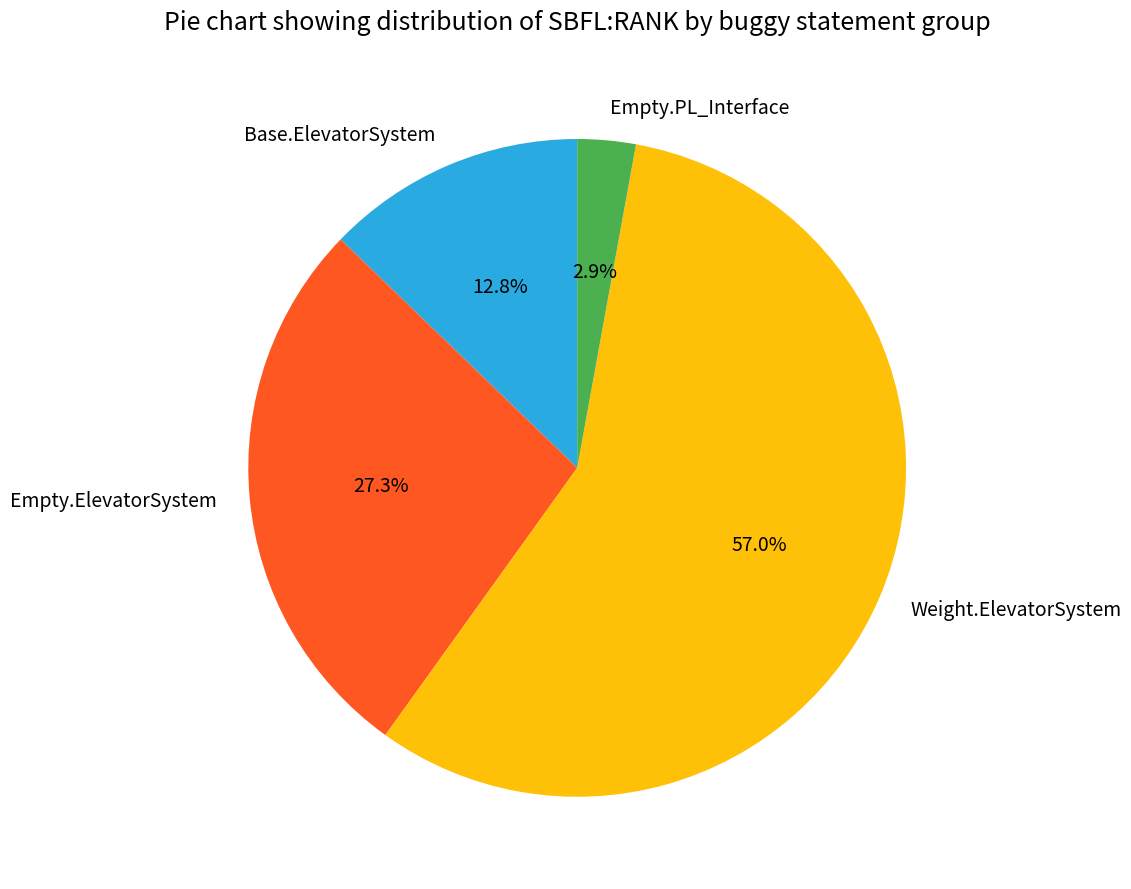

Between Empty.PL_Interface and Weight.ElevatorSystem, which is larger?

Weight.ElevatorSystem